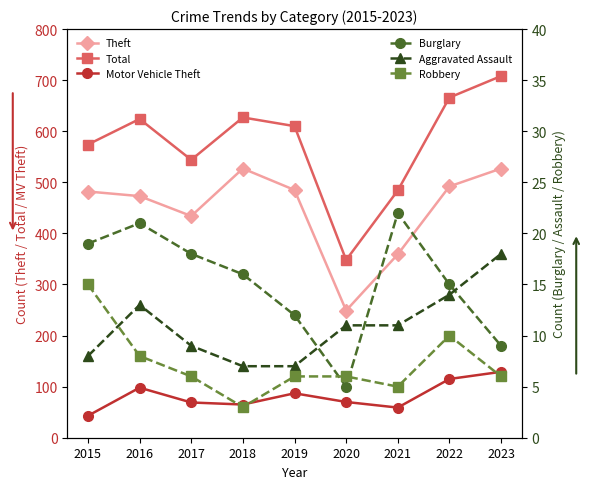

Reading left to right, extract all data points from this chart.

Theft: 2015=482	2016=473	2017=434	2018=527	2019=485	2020=249	2021=359	2022=492	2023=527
Total: 2015=574	2016=624	2017=544	2018=627	2019=610	2020=348	2021=484	2022=666	2023=708
Motor Vehicle Theft: 2015=43	2016=98	2017=69	2018=65	2019=87	2020=70	2021=59	2022=115	2023=129
Burglary: 2015=19	2016=21	2017=18	2018=16	2019=12	2020=5	2021=22	2022=15	2023=9
Aggravated Assault: 2015=8	2016=13	2017=9	2018=7	2019=7	2020=11	2021=11	2022=14	2023=18
Robbery: 2015=15	2016=8	2017=6	2018=3	2019=6	2020=6	2021=5	2022=10	2023=6